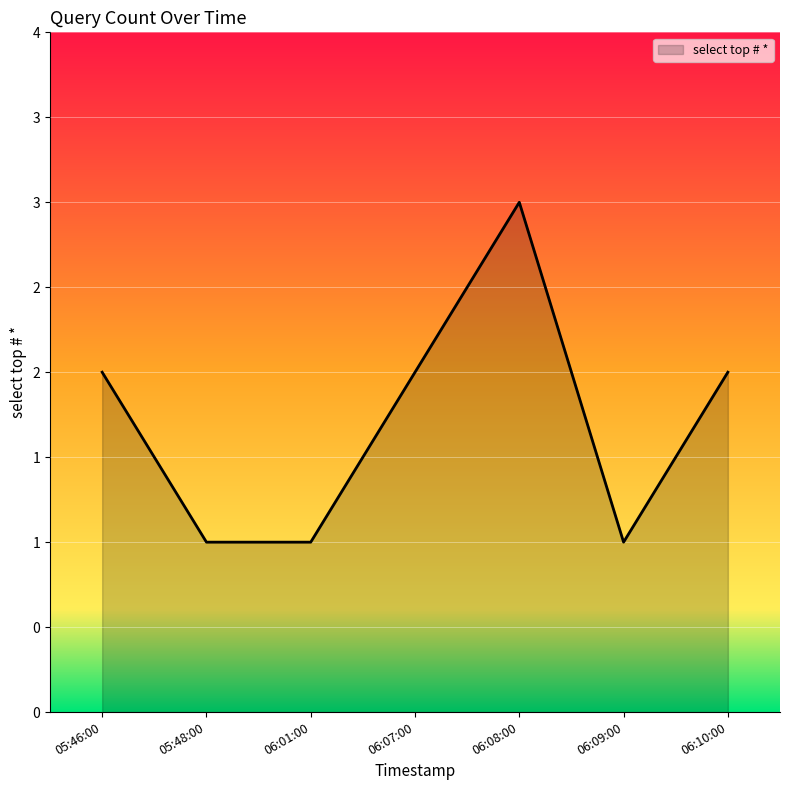

At which label does the data first exceed 2?

06:08:00